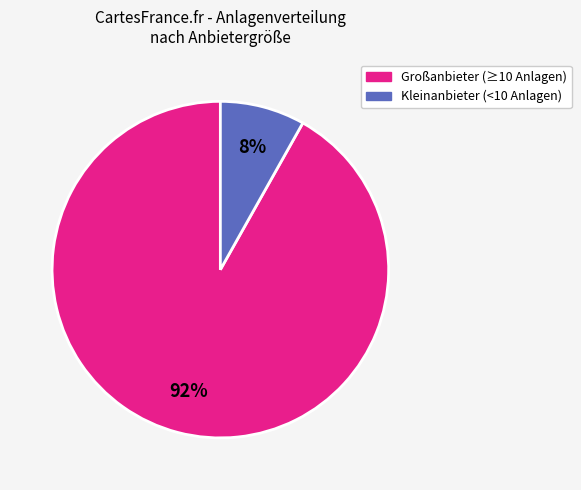

Is there any slice that represents more than half of the pie?

Yes